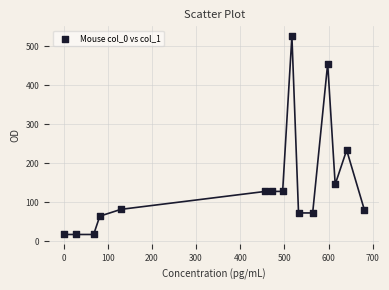

What Y value in the scatter plot is closest to 271?

234.0